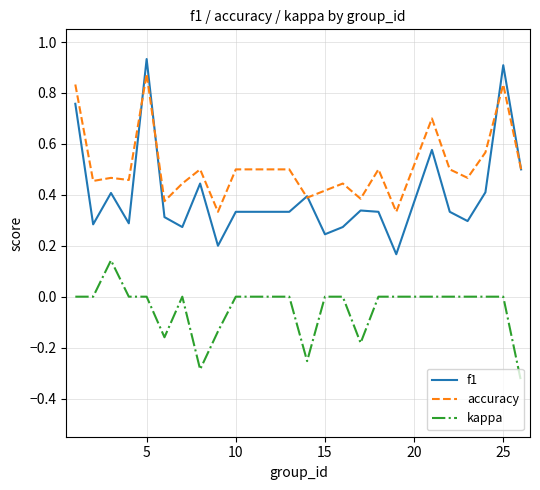

What are all the series names shown in the legend?

f1, accuracy, kappa